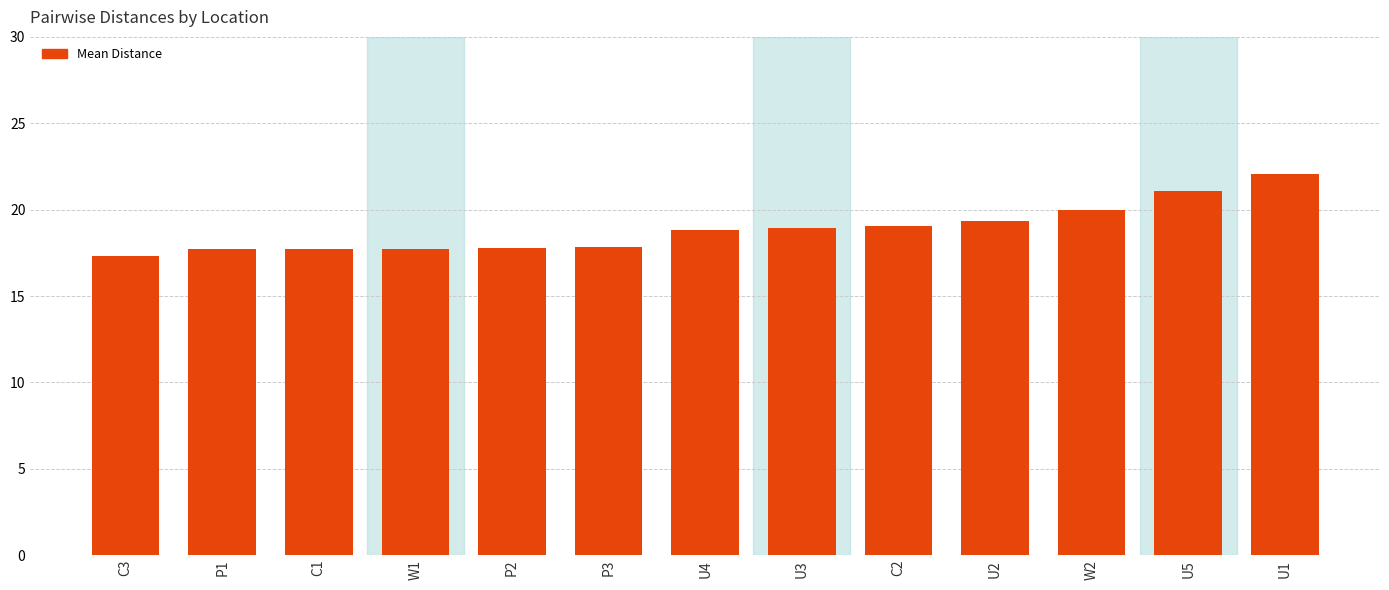

What is the smallest value displayed?

17.3